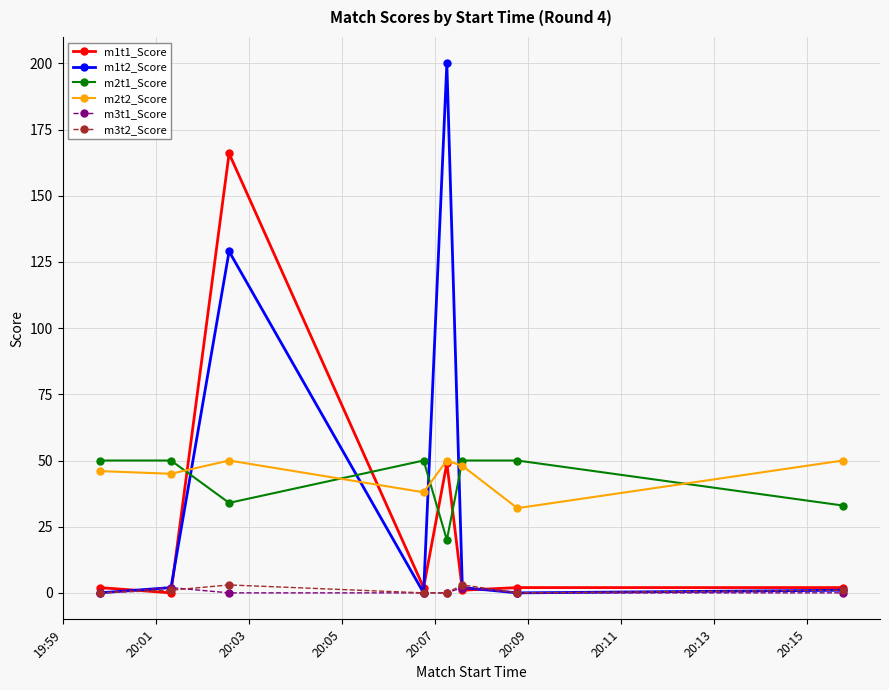

True or false: m1t1_Score has more than 0 points higher than both neighbors.

True